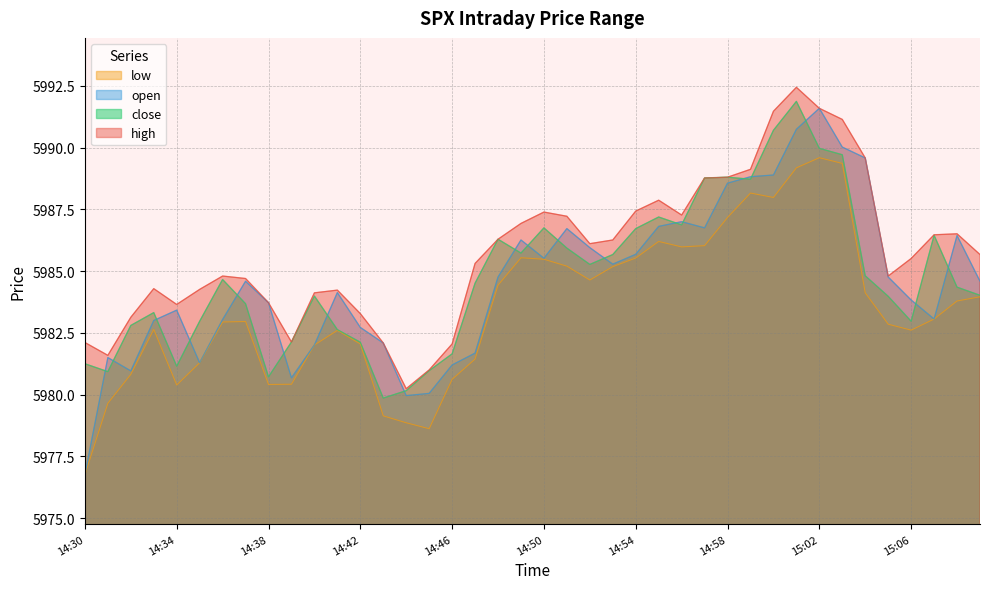

How many data points in high are above 5985?

22